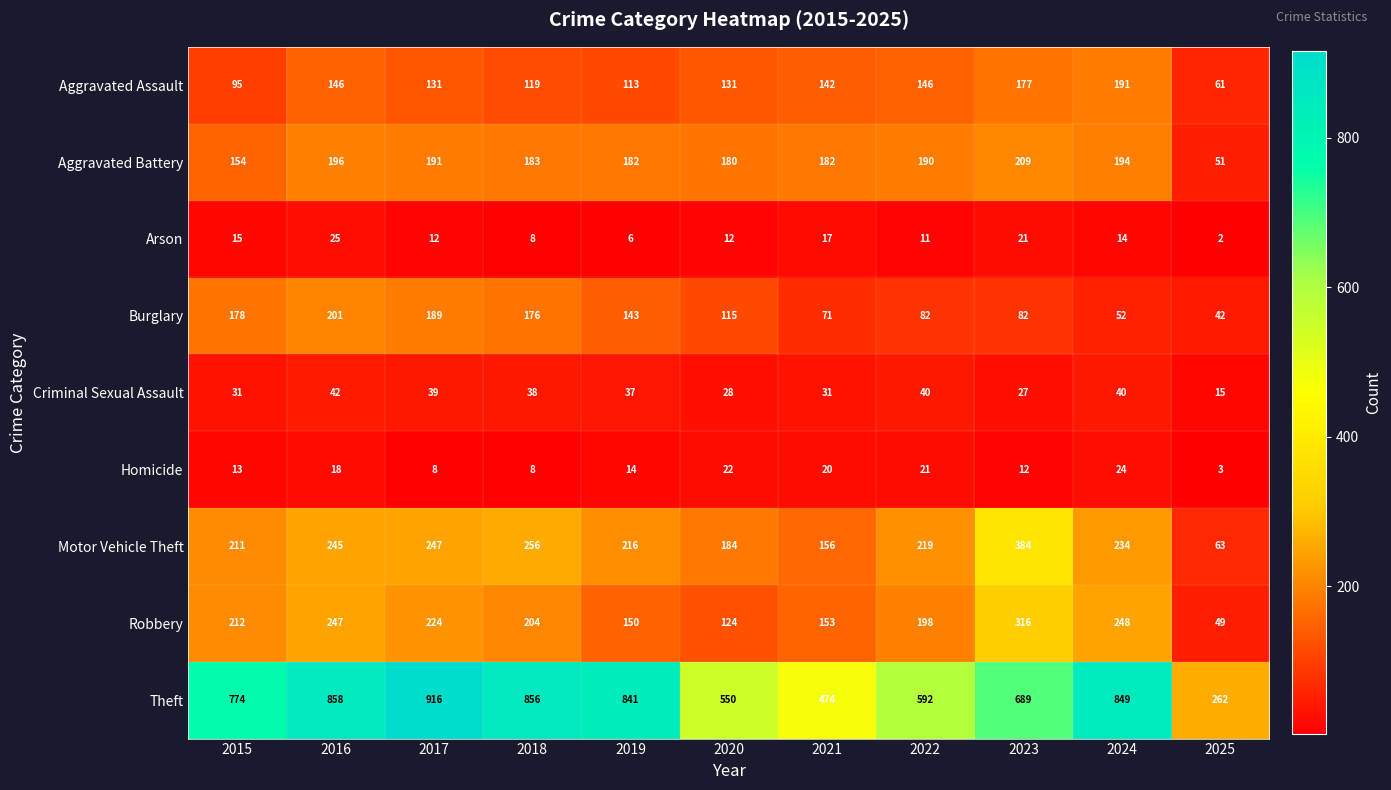

The Aggravated Battery series shows 196 at 2016. True or false?

True